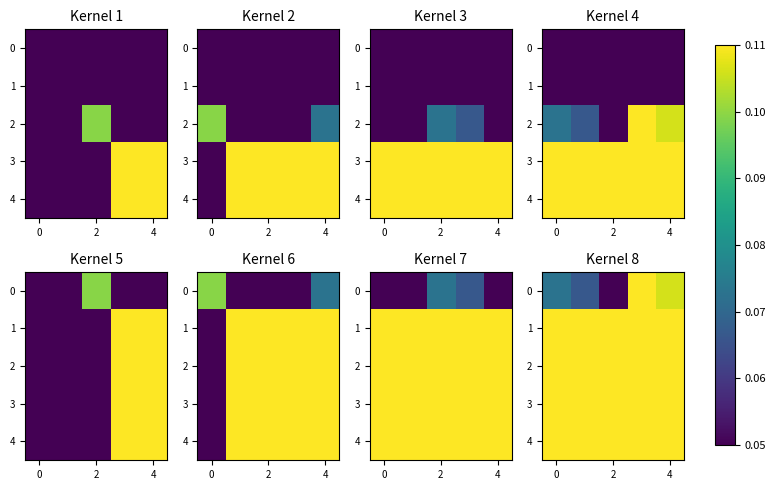

Is the value of 2 at 0 greater than the value of 4 at 2?

No